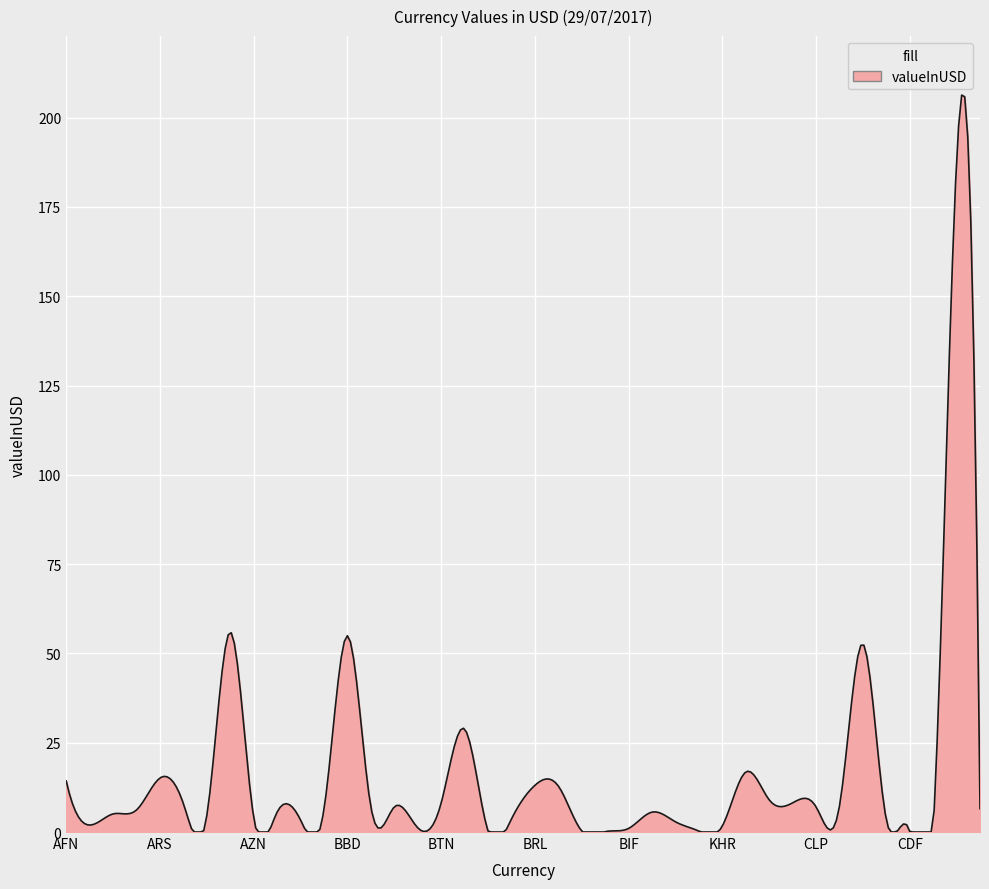

What is the difference between the maximum and minimum values?

206.3